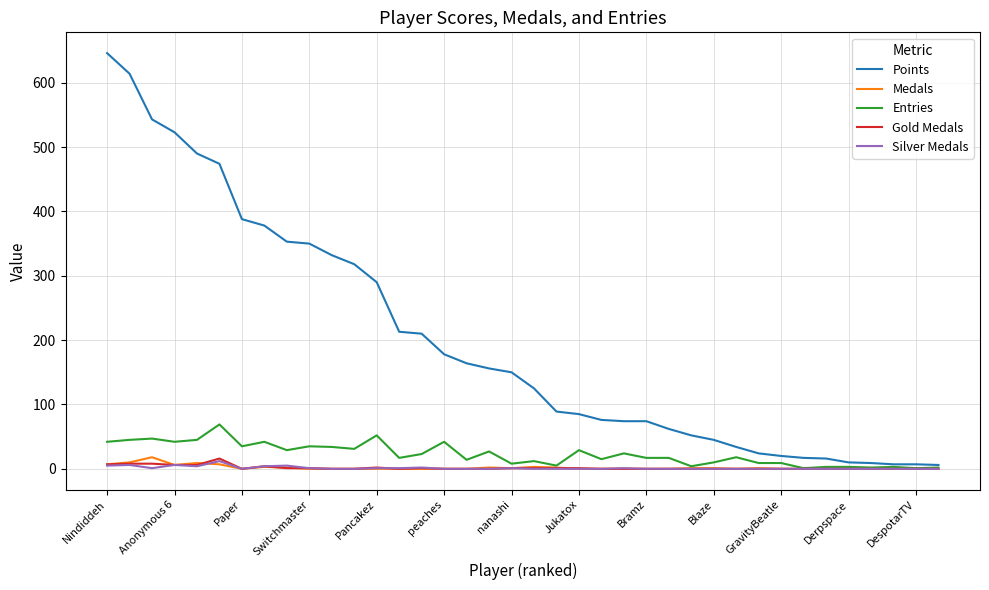

How many categories are shown in the chart?

38